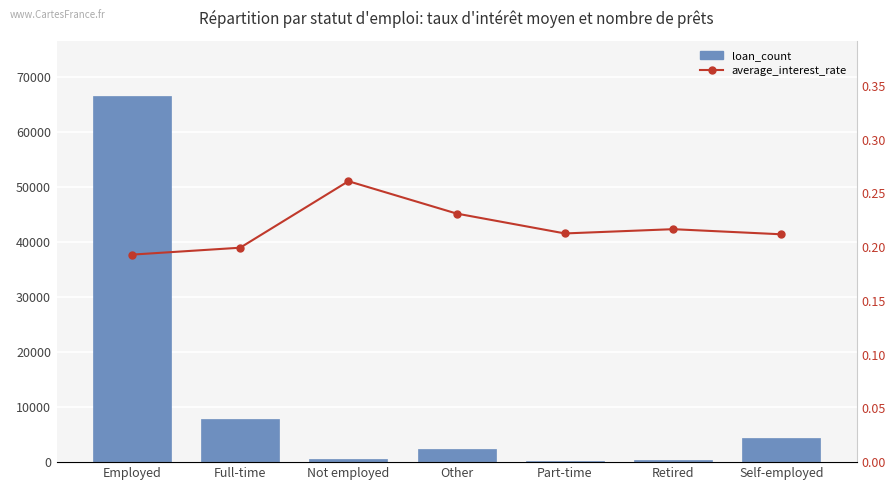

What is the label of the 2nd bar from the right?

Retired